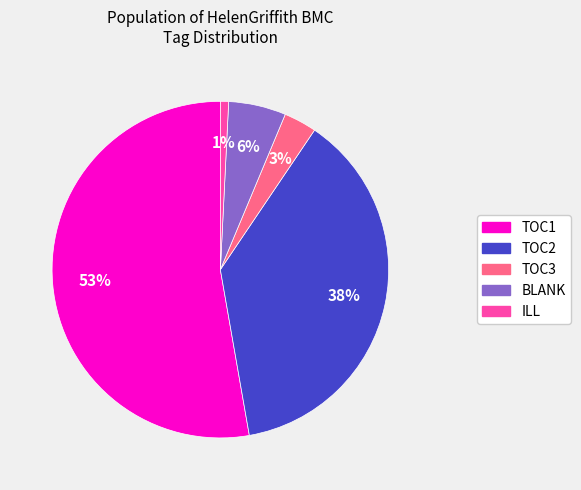

To the nearest percent, what portion does BLANK represent?

6%